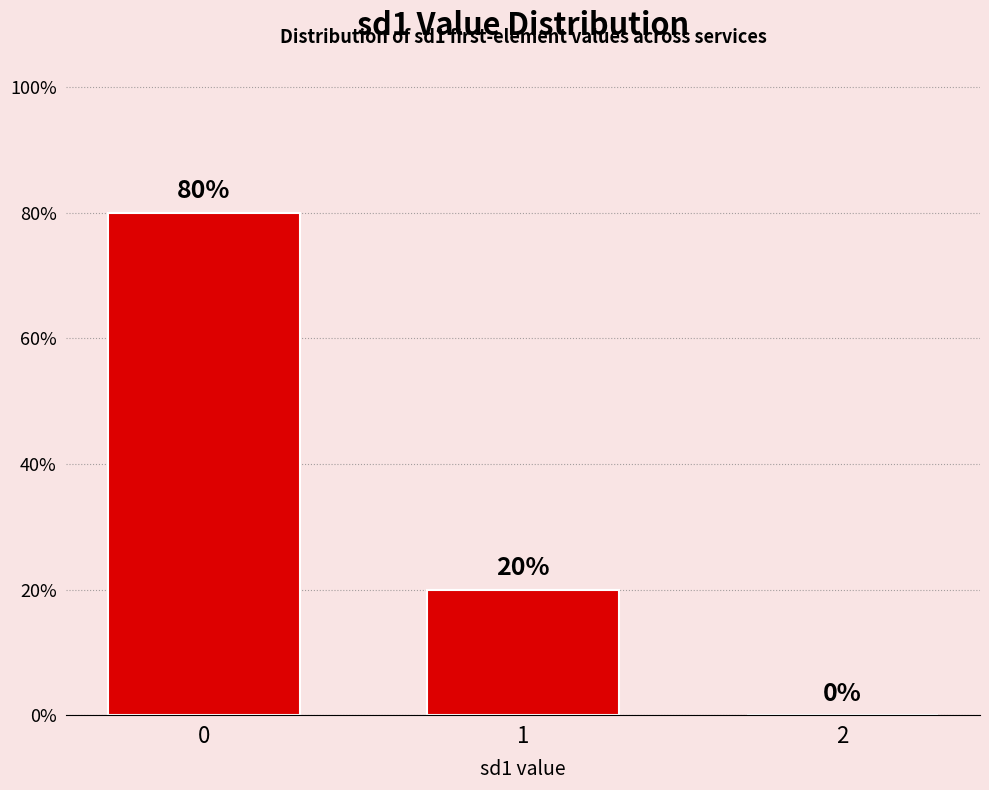

What is the maximum value shown in the chart?

80